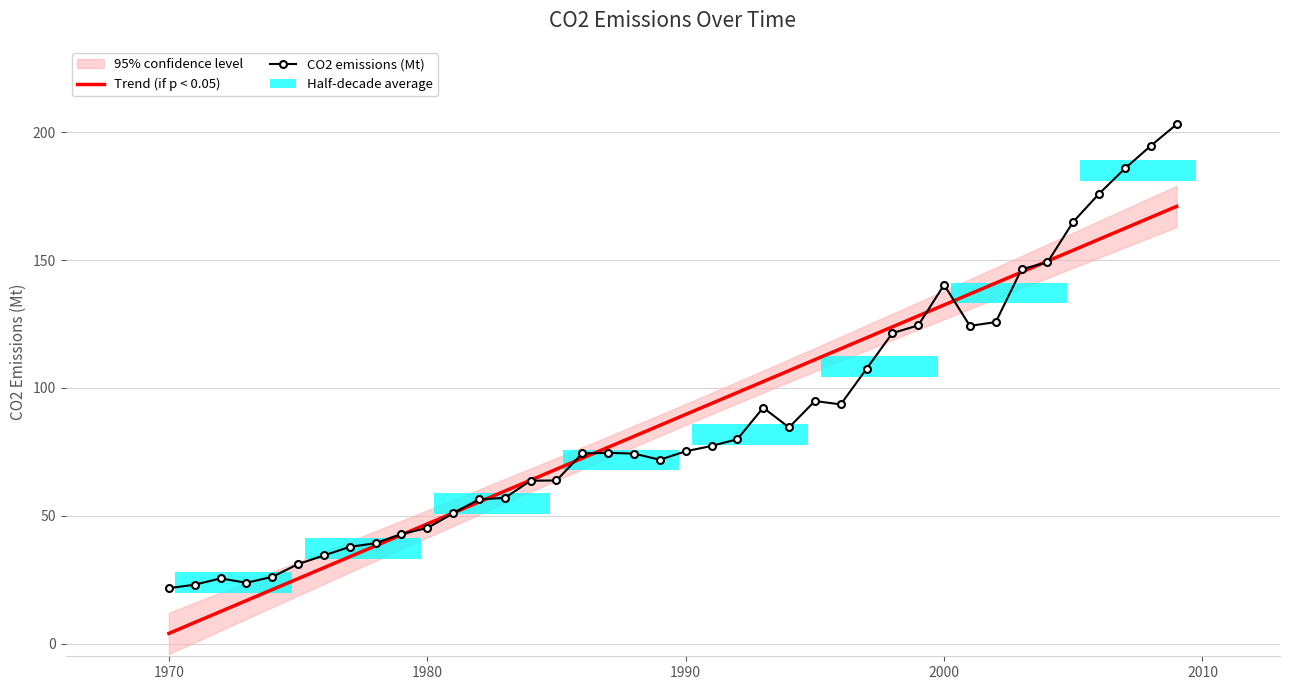

The value of Trend (if p < 0.05) at 1980 is 10.8. True or false?

False